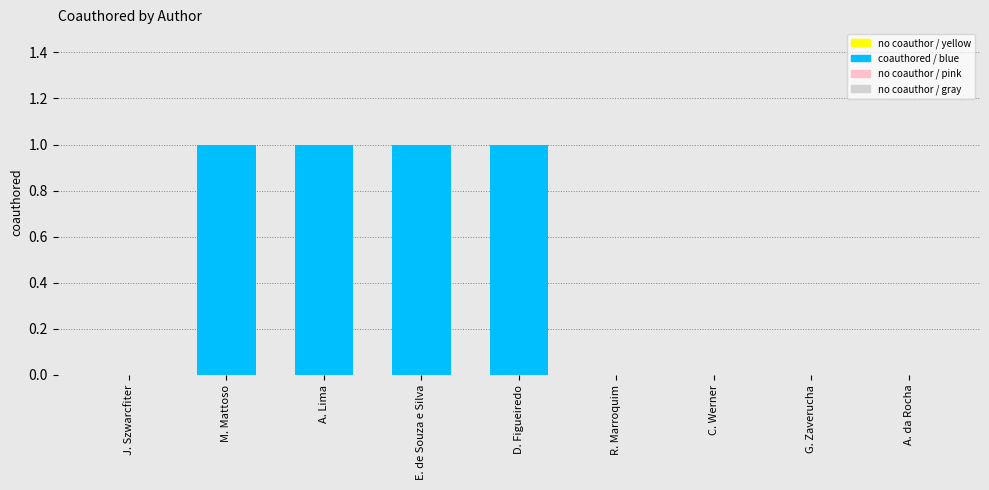

Is it true that the value at D. Figueiredo is 0?

False